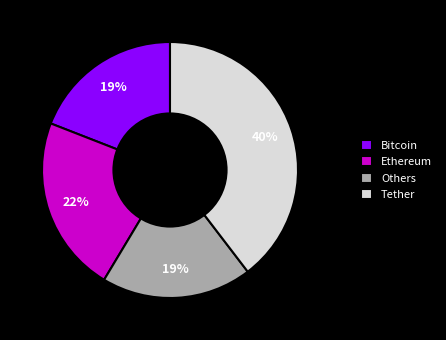

Count the number of slices in the pie.

4